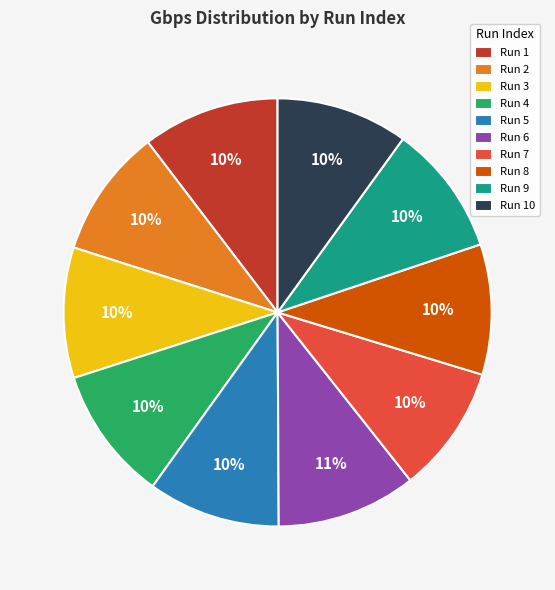

What percentage is the Run 3 slice, to the nearest percent?

10%